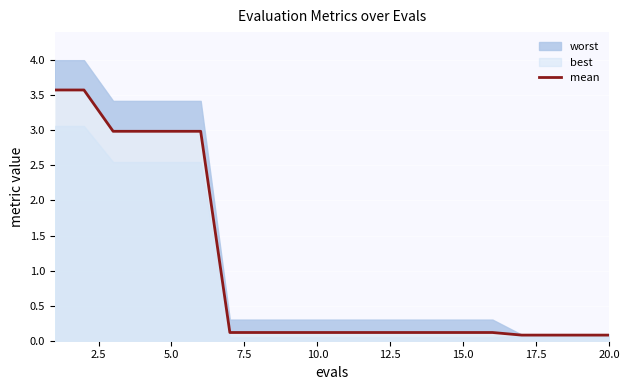

True or false: there are more than 0 points higher than both neighbors.

False